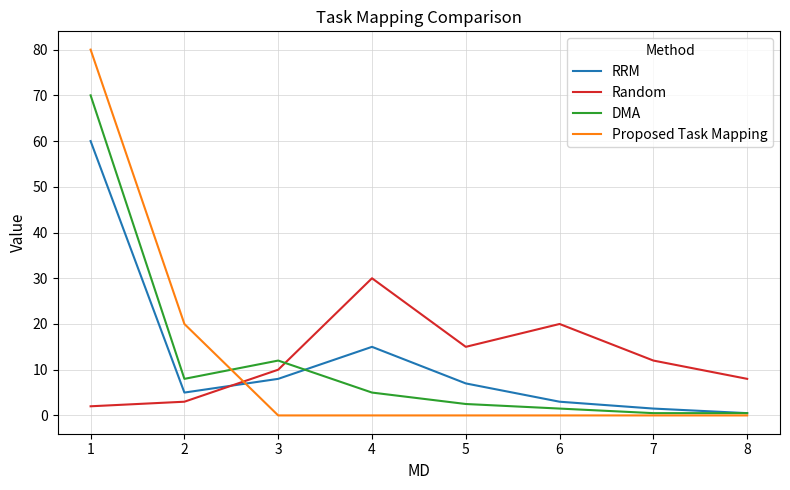

Which series ends up on top after the final intersection of Proposed Task Mapping and Random?

Random